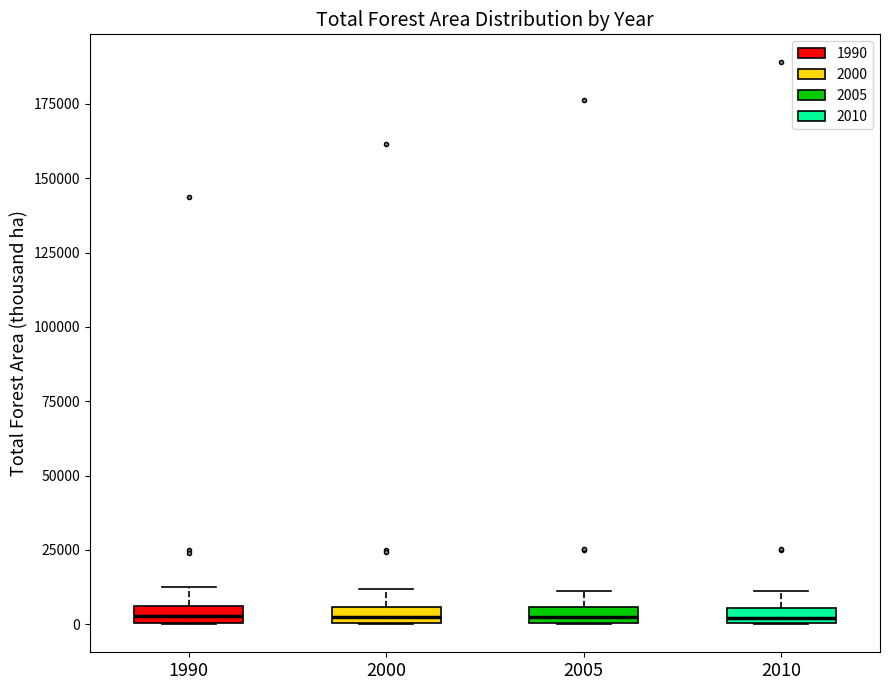

Where is the upper edge of the box at x = 1990 on the y-axis? The values are not printed on the chart, so give them approximately, as read against the axis.

5000